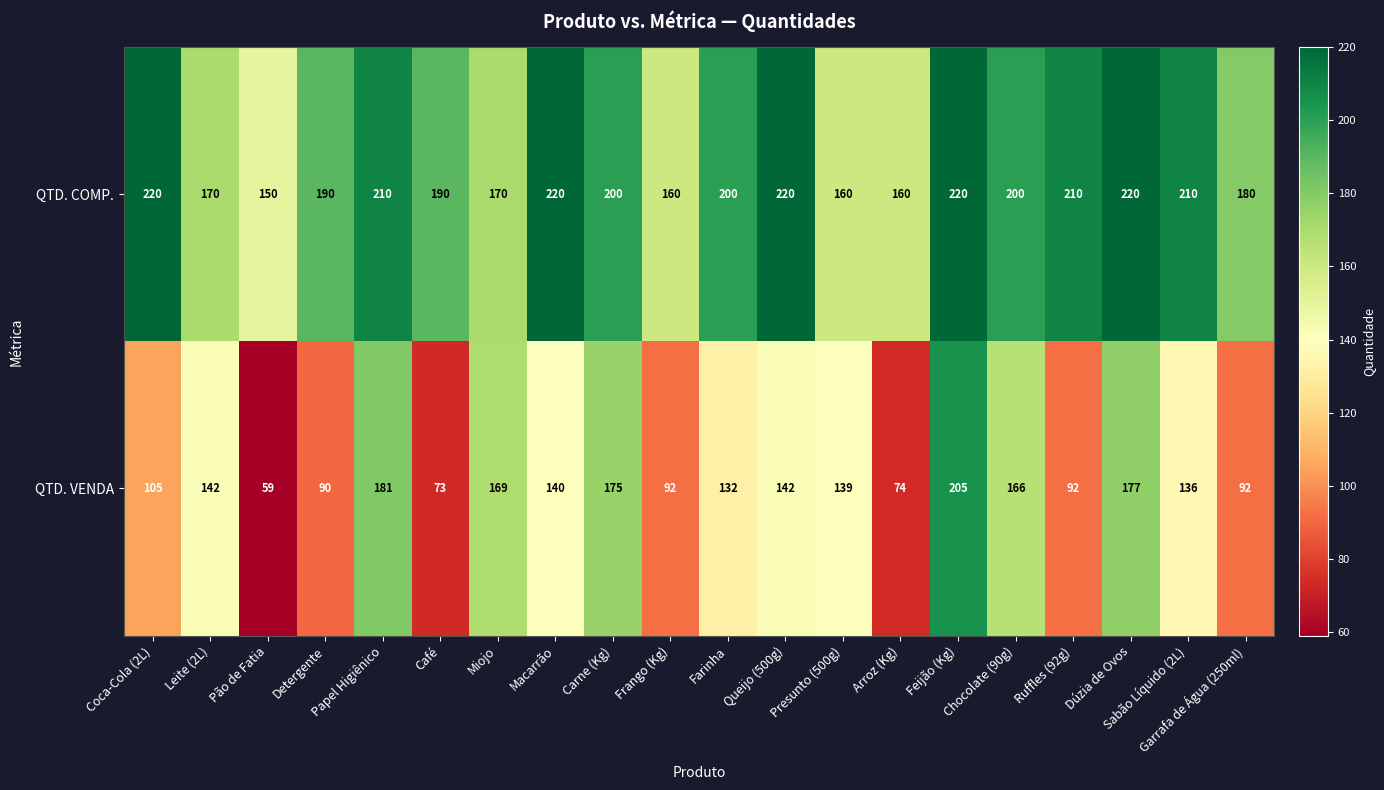

Which series has the widest spread of values?

QTD. VENDA